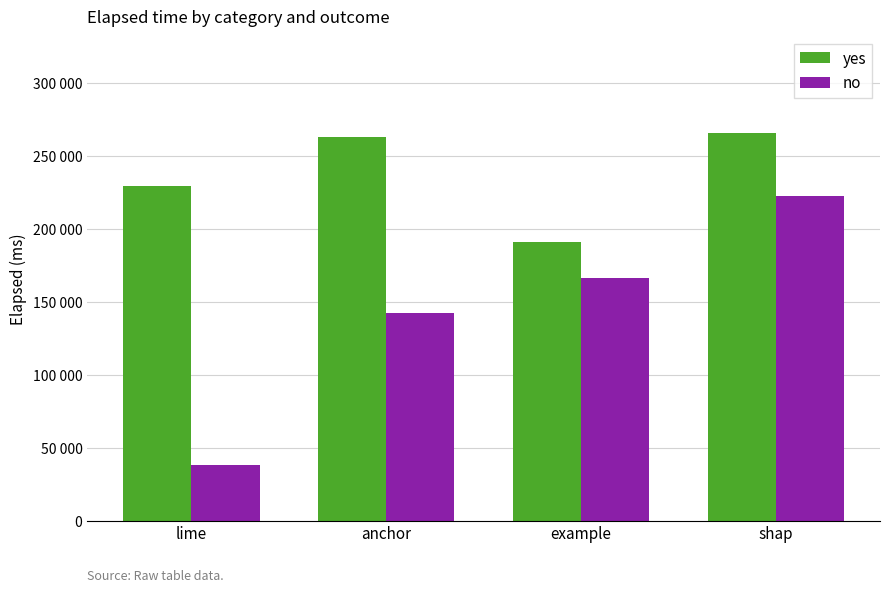

List the labels in order of no value, largest first.

shap, example, anchor, lime